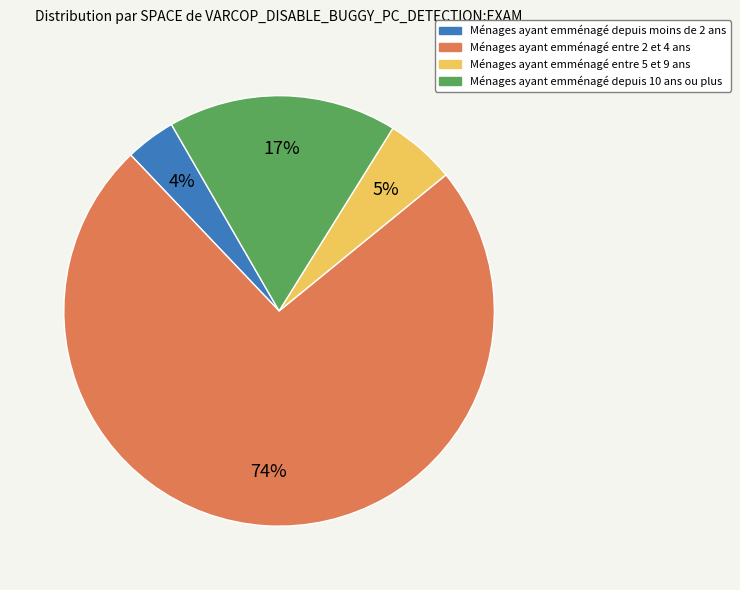

To the nearest percent, what is the average slice percentage?

25%